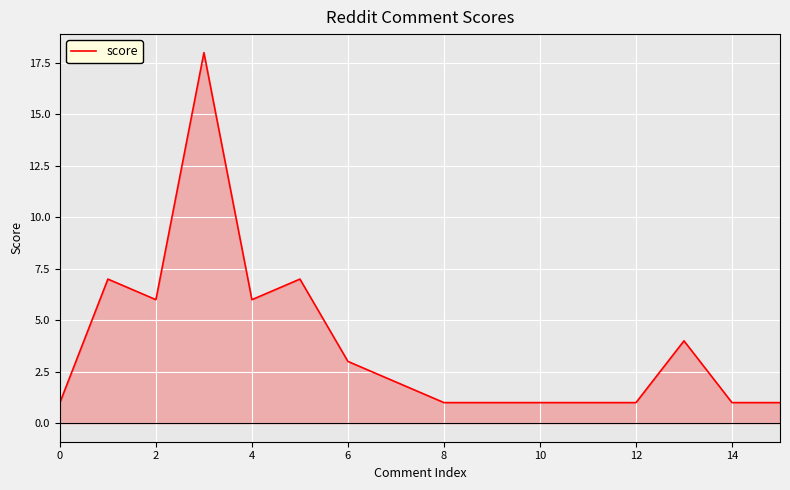

What is the maximum value shown in the chart?

18